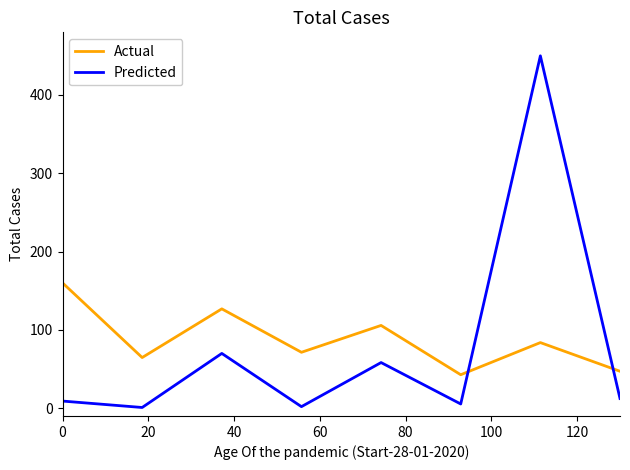

What is the difference between the maximum and minimum values in the Predicted series?

449.2